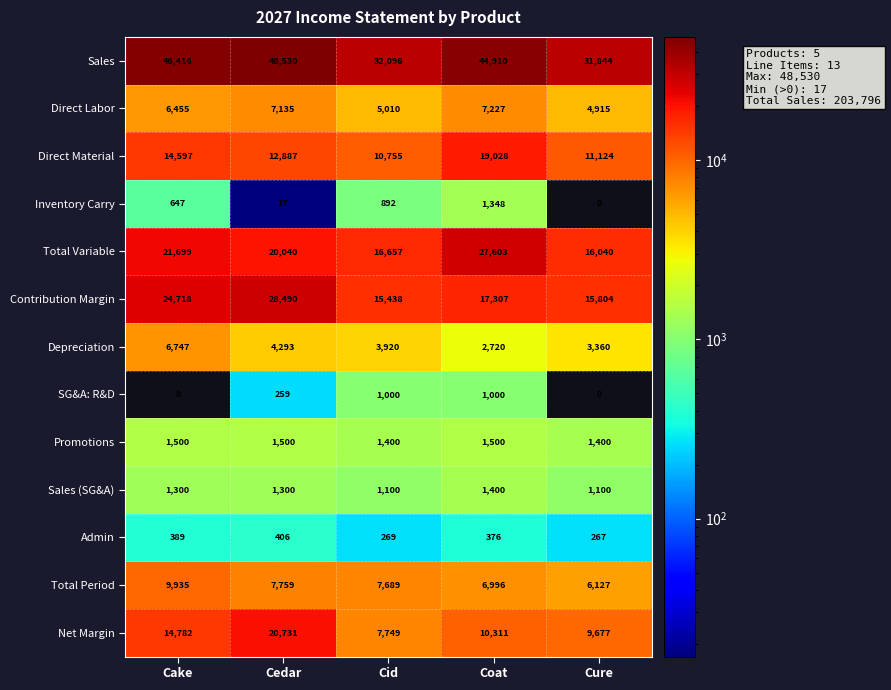

What is the minimum value for Depreciation?

2720